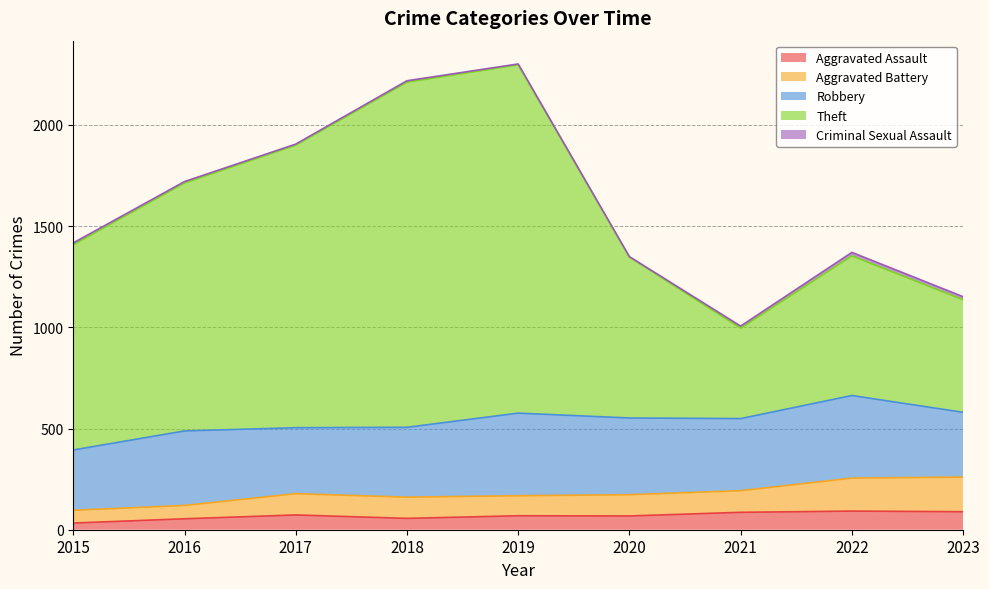

What is the minimum value shown in the chart?

33